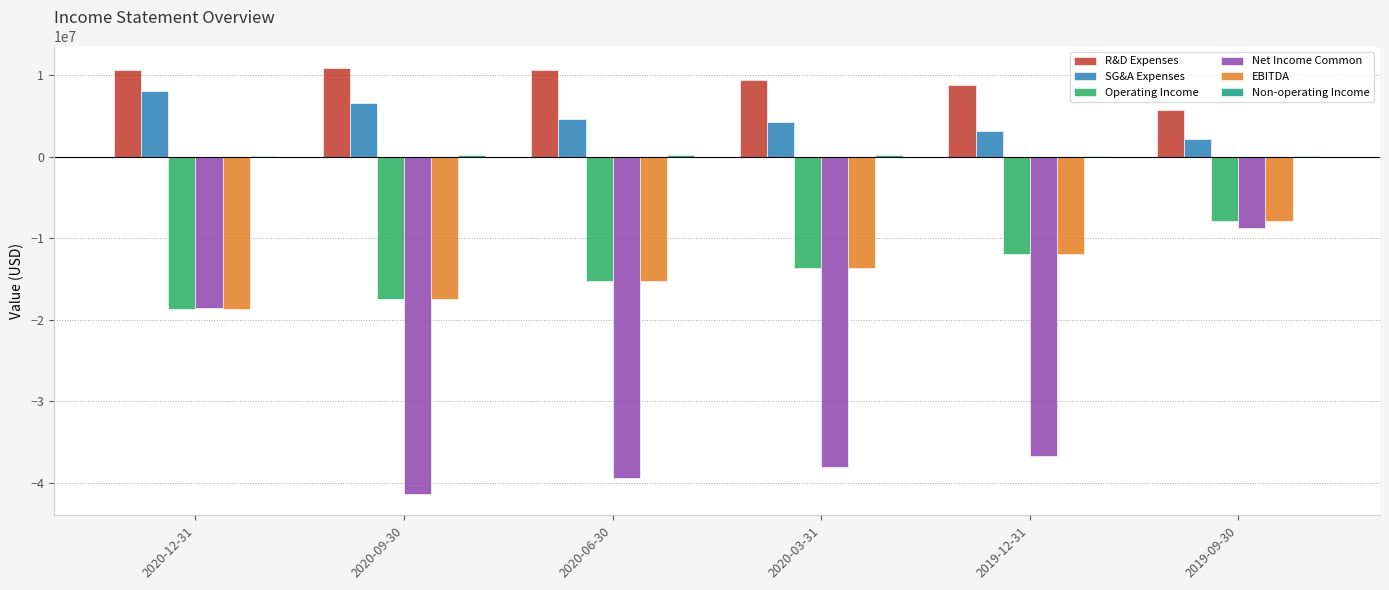

Which series has the largest range (max minus min)?

Net Income Common